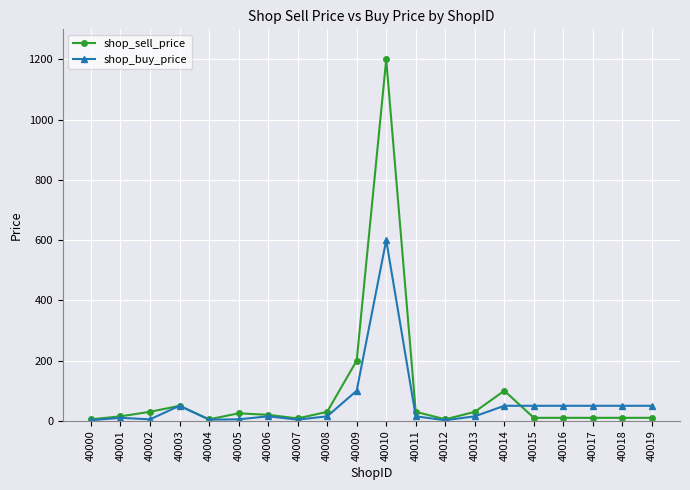

The shop_buy_price series shows 15 at 40013. True or false?

True